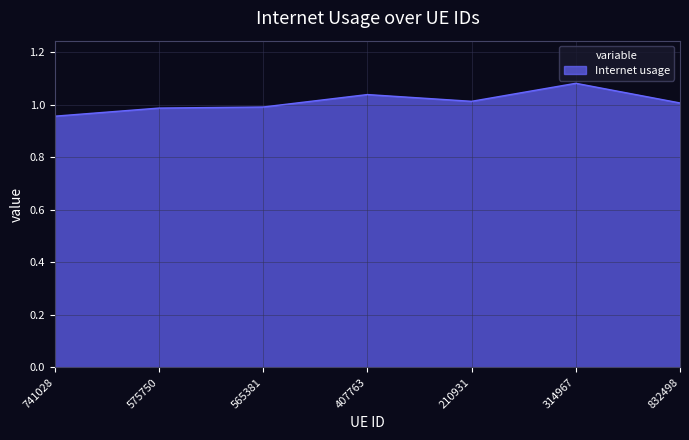

What position from the right is 832498?

1